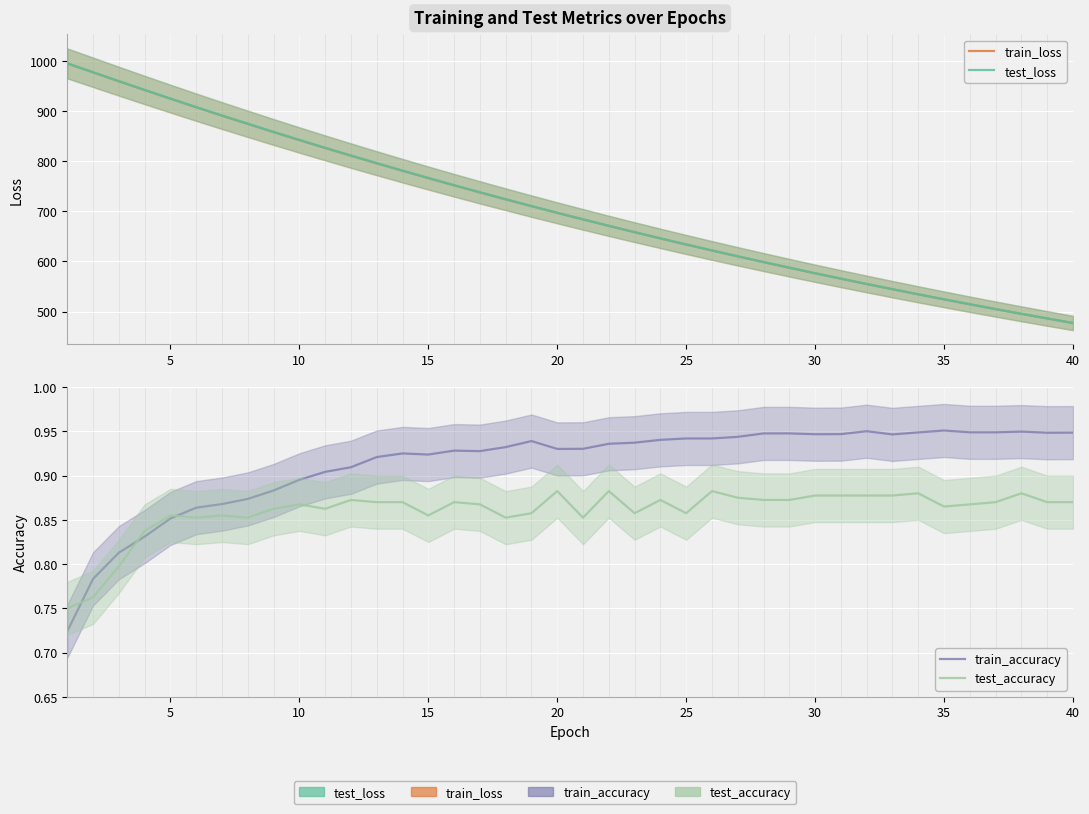

What is the greatest value displayed?

995.7